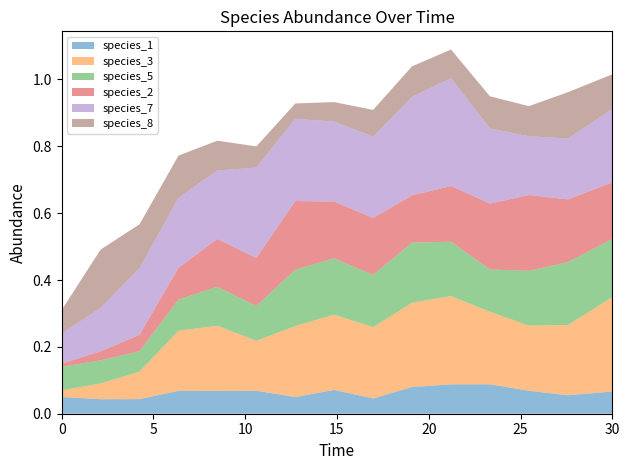

Reading left to right, transcribe all the data shown in this chart.

species_1: 0.1	0.0	0.0	0.1	0.1	0.1	0.0	0.1	0.0	0.1	0.1	0.1	0.1	0.1	0.1
species_3: 0.0	0.0	0.1	0.2	0.2	0.1	0.2	0.2	0.2	0.3	0.3	0.2	0.2	0.2	0.3
species_5: 0.1	0.1	0.1	0.1	0.1	0.1	0.2	0.2	0.2	0.2	0.2	0.1	0.2	0.2	0.2
species_2: 0.0	0.0	0.0	0.1	0.1	0.1	0.2	0.2	0.2	0.1	0.2	0.2	0.2	0.2	0.2
species_7: 0.1	0.1	0.2	0.2	0.2	0.3	0.2	0.2	0.2	0.3	0.3	0.2	0.2	0.2	0.2
species_8: 0.1	0.2	0.1	0.1	0.1	0.1	0.0	0.1	0.1	0.1	0.1	0.1	0.1	0.1	0.1